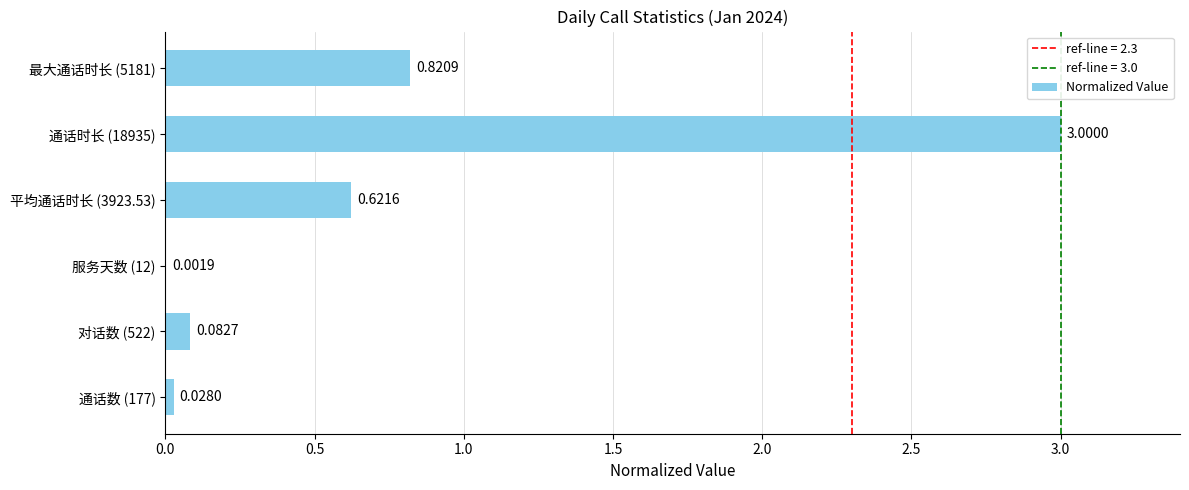

What is the change in value from 服务天数 (12) to 平均通话时长 (3923.53)?

+0.6